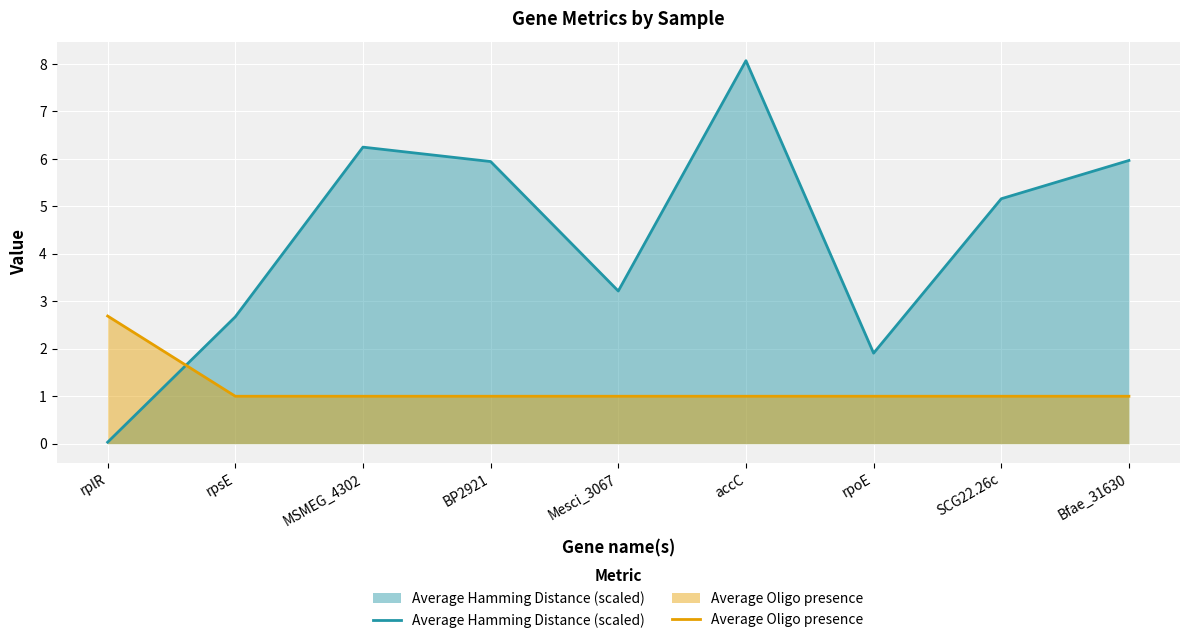

Reading left to right, extract all data points from this chart.

Average Hamming Distance (scaled): rplR=0.0	rpsE=2.7	MSMEG_4302=6.2	BP2921=5.9	Mesci_3067=3.2	accC=8.1	rpoE=1.9	SCG22.26c=5.2	Bfae_31630=6.0
Average Oligo presence: rplR=2.7	rpsE=1.0	MSMEG_4302=1.0	BP2921=1.0	Mesci_3067=1.0	accC=1.0	rpoE=1.0	SCG22.26c=1.0	Bfae_31630=1.0